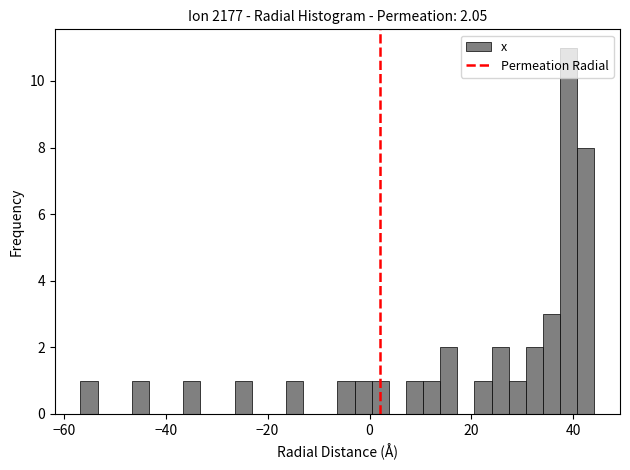

Around what value on the x-axis is the tallest bar? Give the approximate position of its centre, as read against the axis.

40